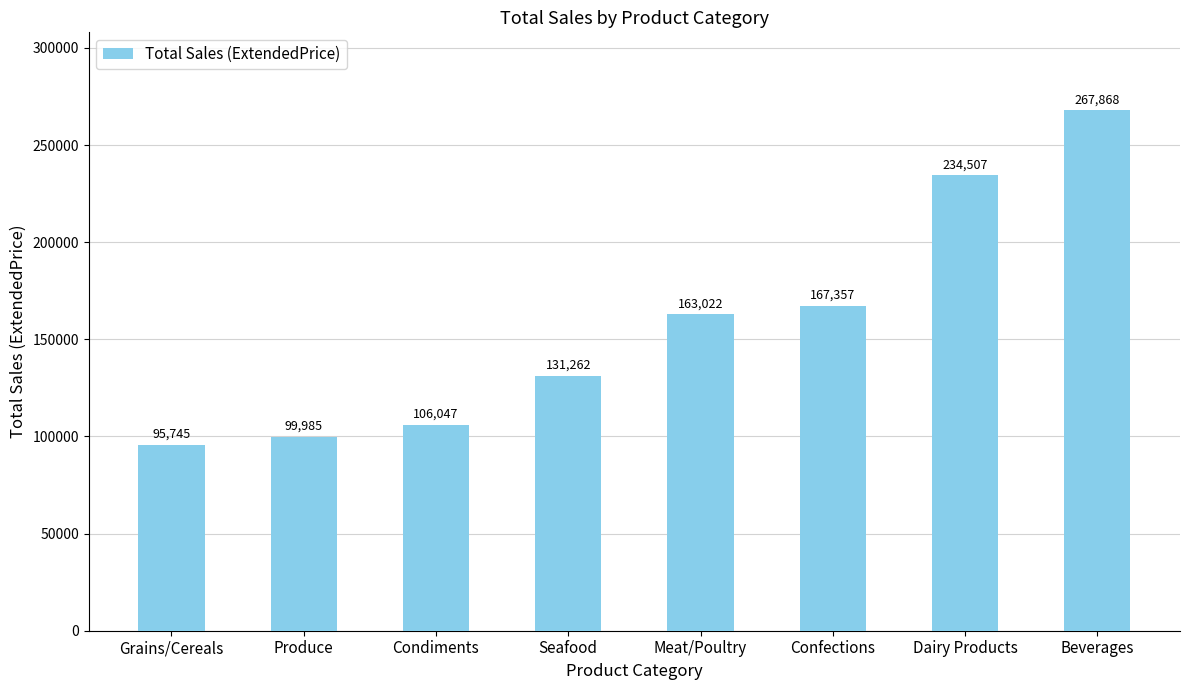

Rank the categories by value from highest to lowest.

Beverages, Dairy Products, Confections, Meat/Poultry, Seafood, Condiments, Produce, Grains/Cereals